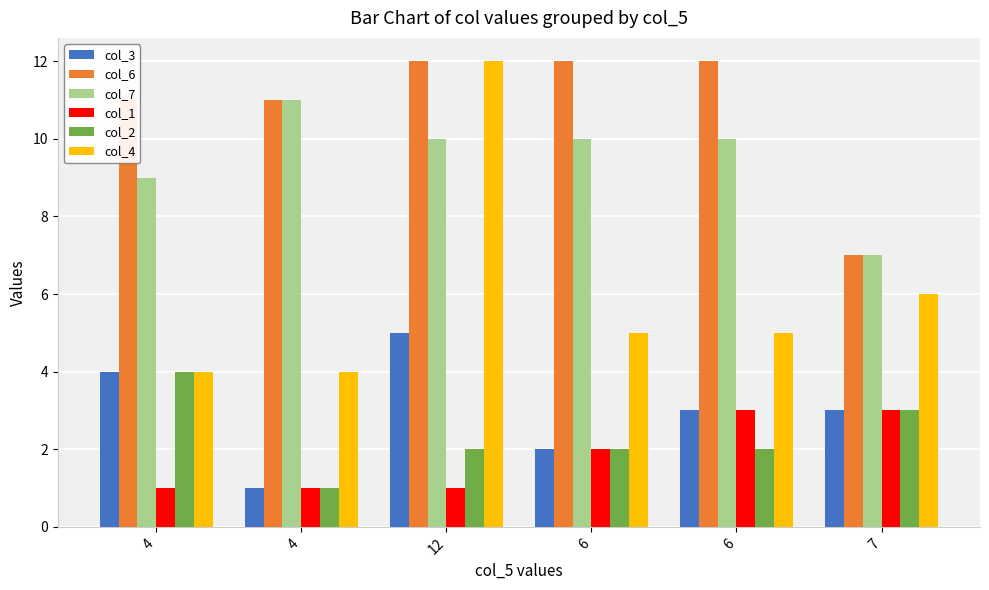

What is the label of the 1st bar from the right?

7